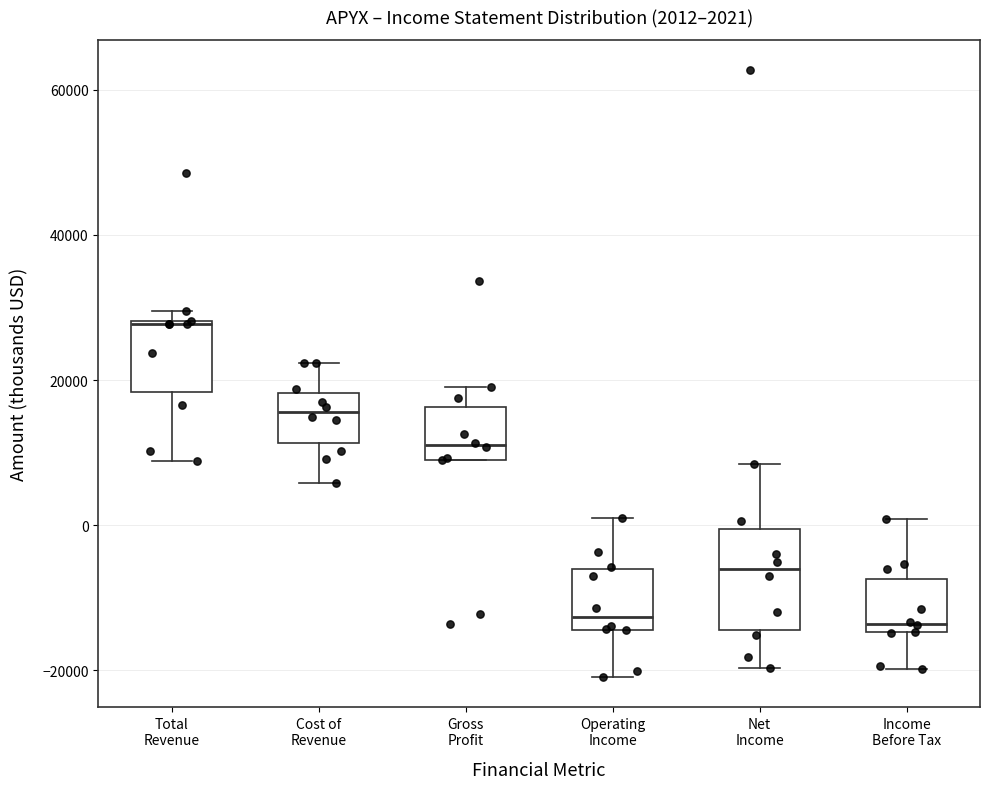

Which box has the highest median line?

Total Revenue